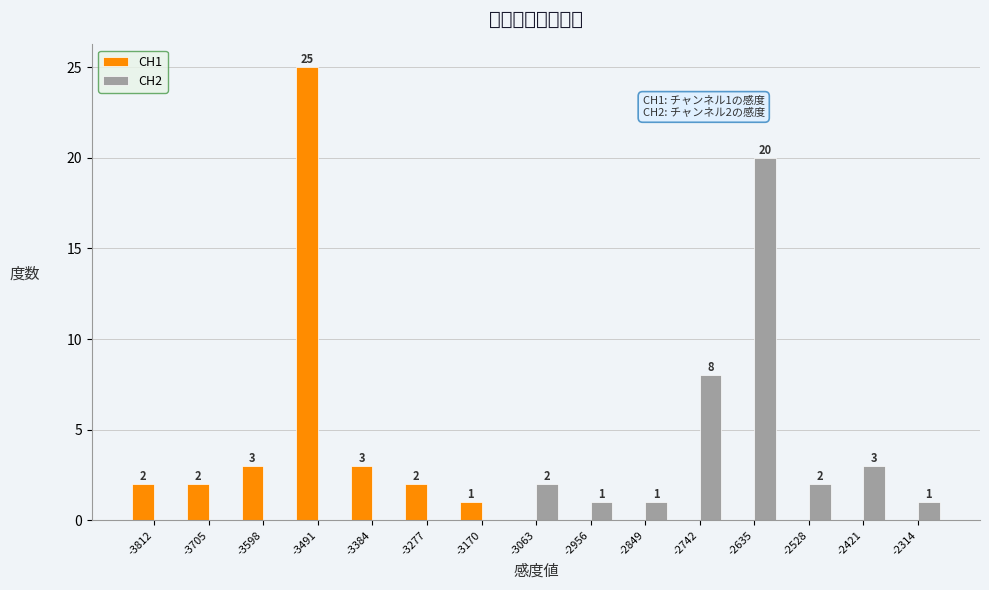

In the CH1 series, which range on the x-axis has the tallest bar?

-3540 to -3440